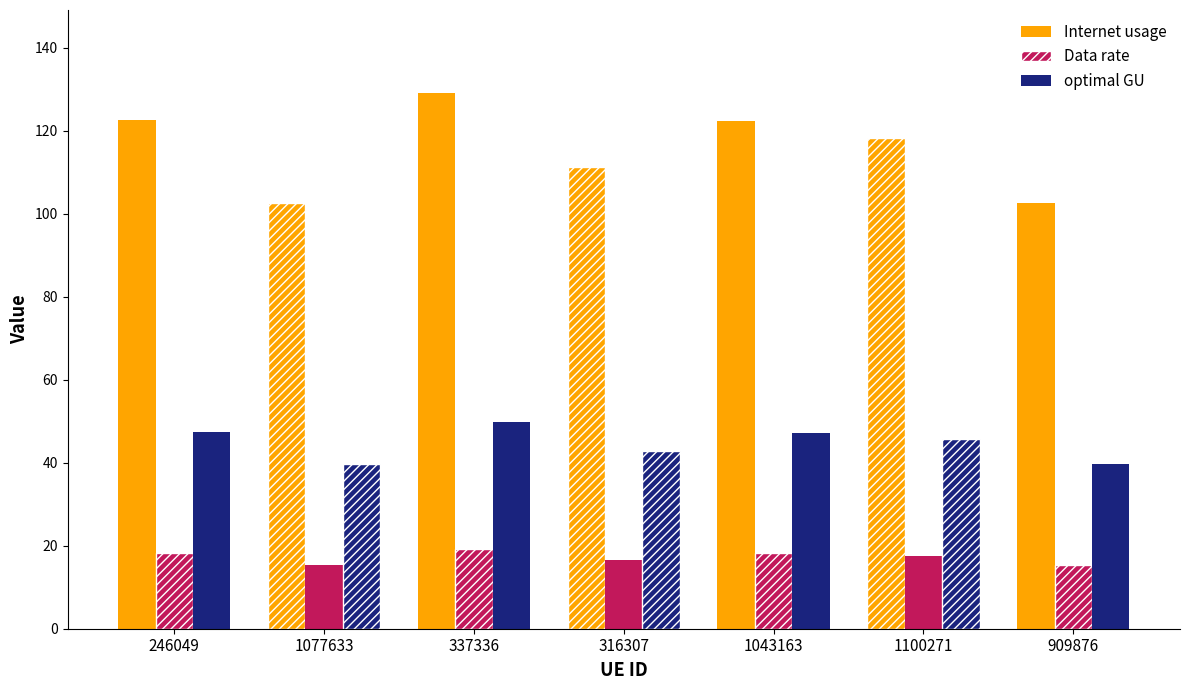

What is the average value of the optimal GU series?

44.6